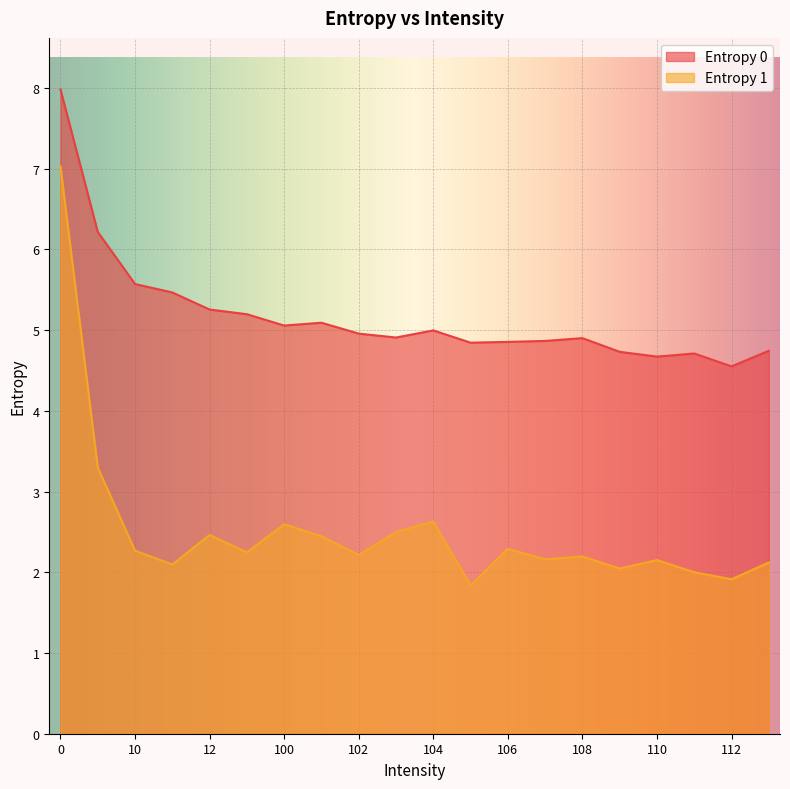

What is the sum of all Entropy 0 values?

103.6